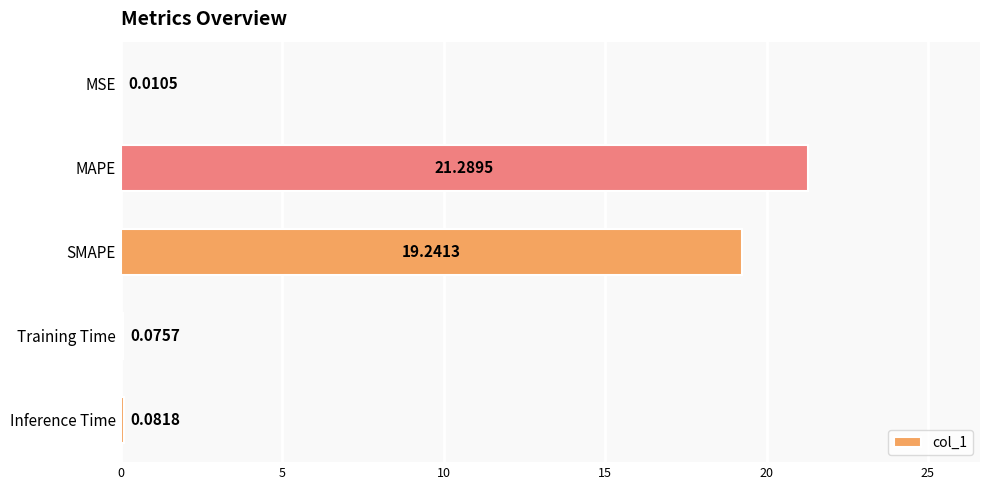

Which category has the highest value across all series?

MAPE